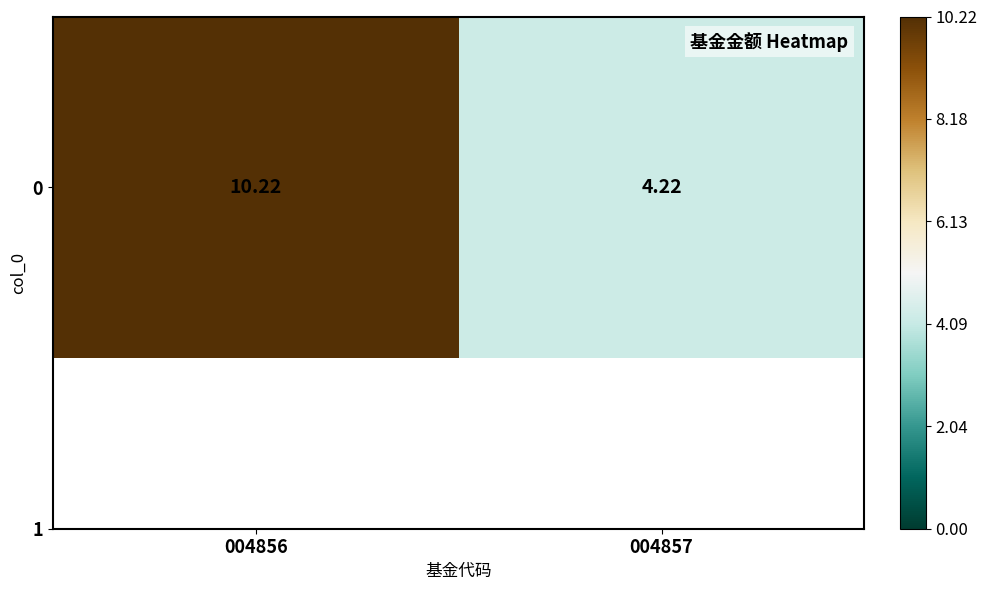

What is the change in value from 004856 to 004857?

-6.0